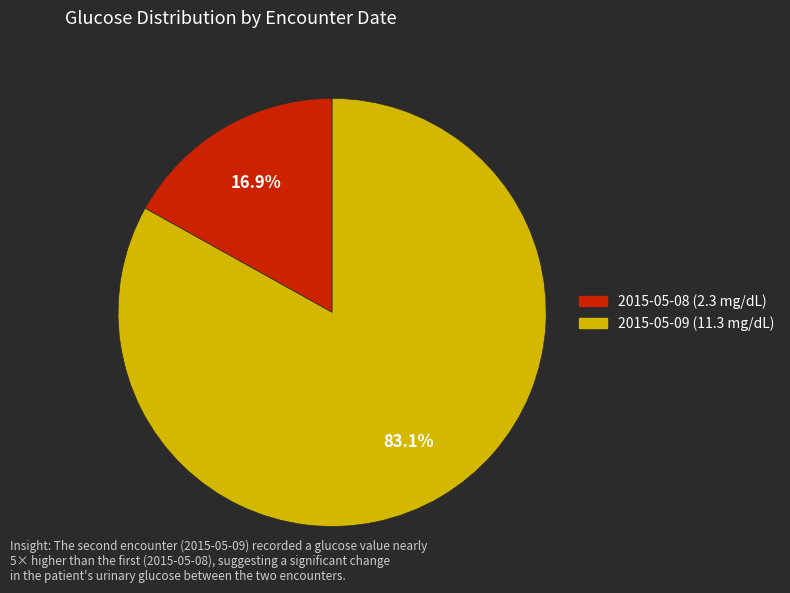

Is there any slice that represents more than half of the pie?

Yes